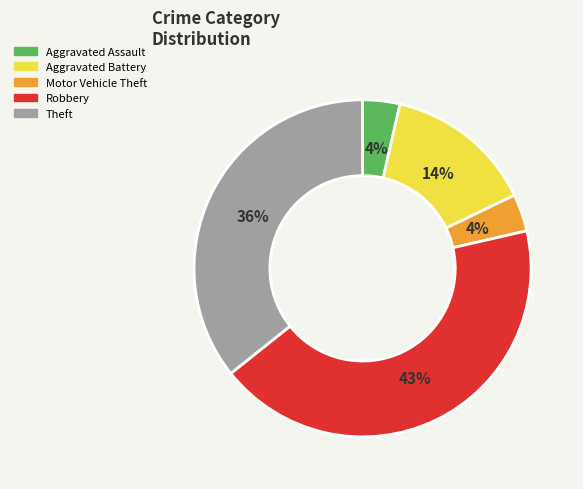

Is the sum of Aggravated Assault and Theft greater than half?

No